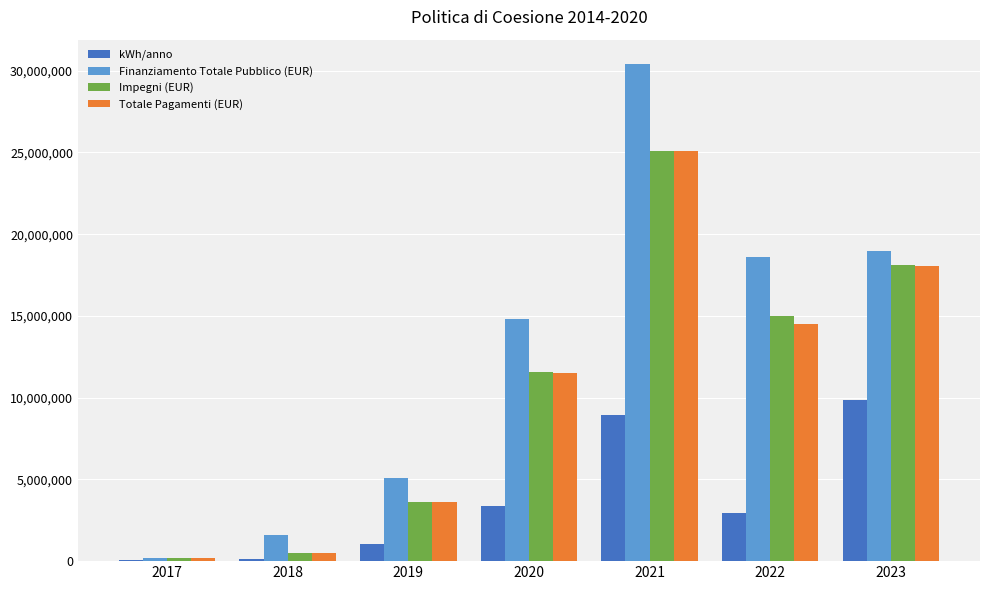

Which series has the largest range (max minus min)?

Finanziamento Totale Pubblico (EUR)